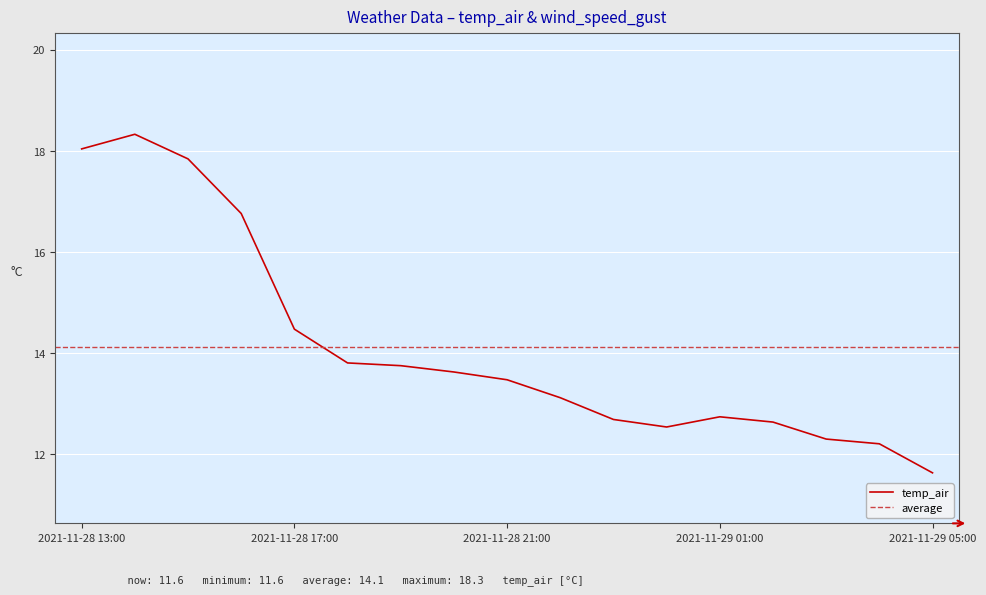

Which has a higher value, 2021-11-29 03:00 or 2021-11-28 15:00?

2021-11-28 15:00